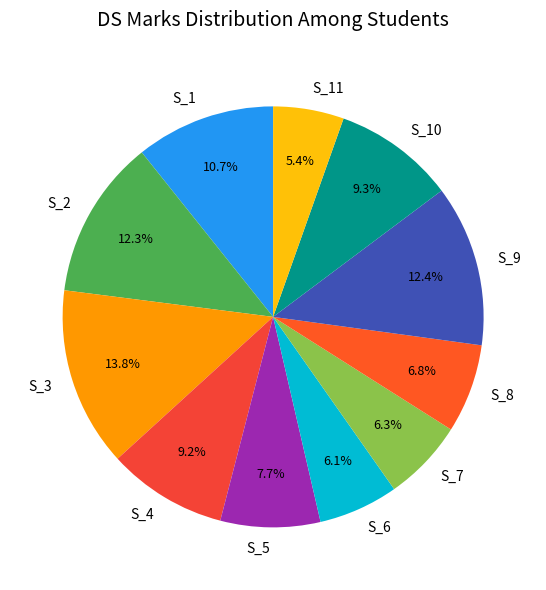

To the nearest percent, what is the combined percentage of S_6 and S_8?

13%